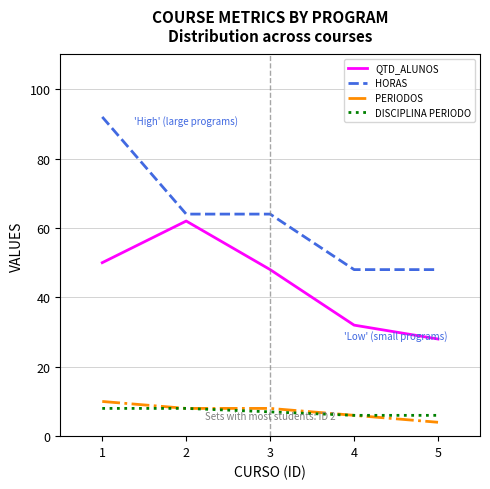

Where is QTD_ALUNOS nearest to the value 45?

3